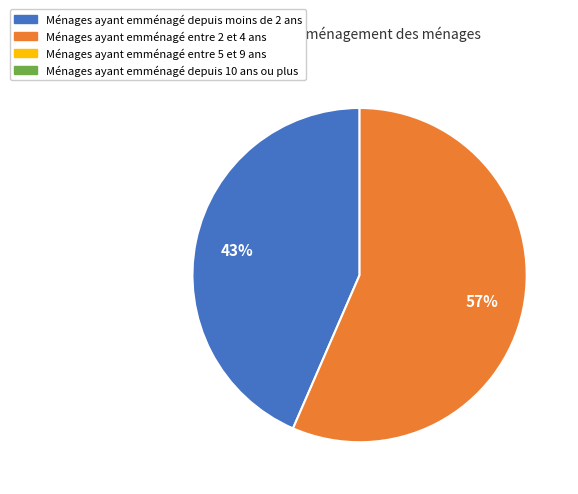

Is there a majority slice in this chart?

Yes